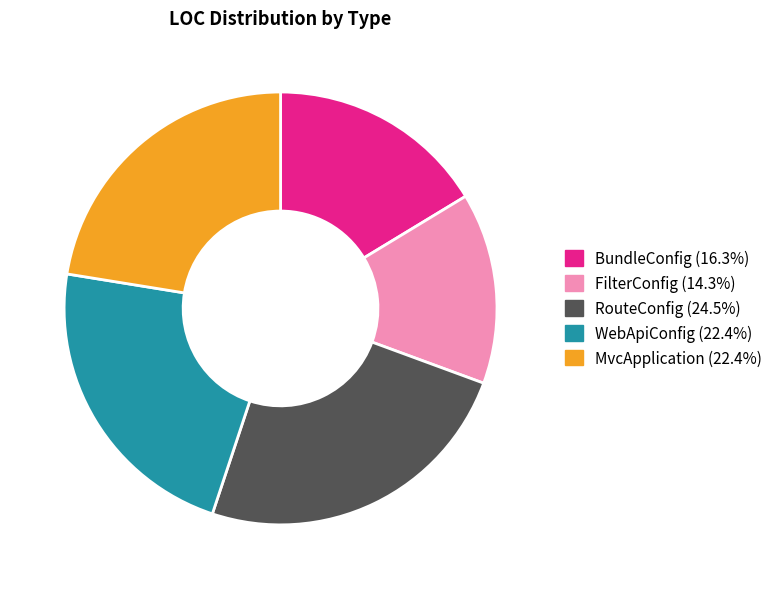

Does FilterConfig account for over 50% of the chart?

No